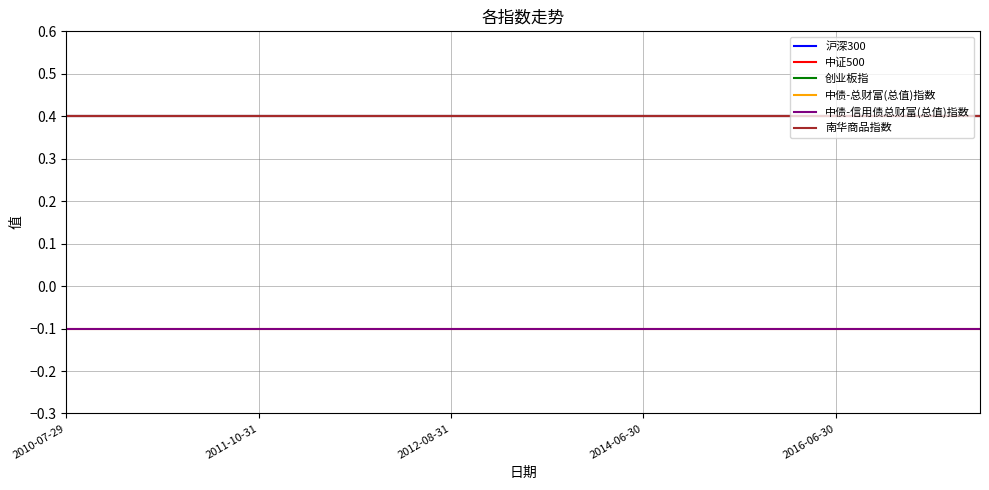

True or false: 南华商品指数 has more than 0 points higher than both neighbors.

False